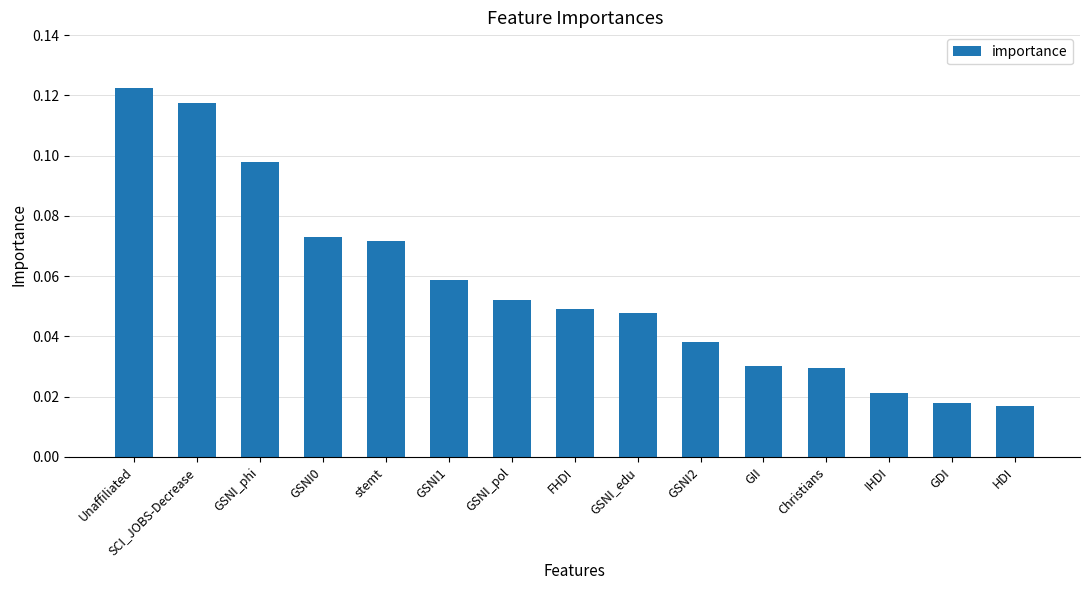

The value at GSNI2 is 0.1. True or false?

False